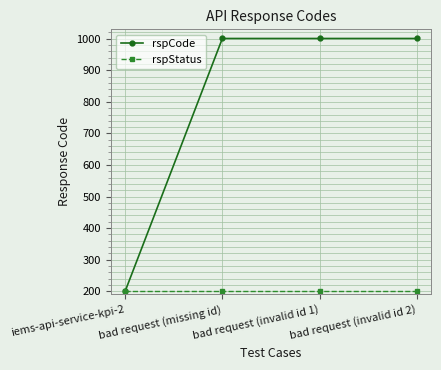

The rspStatus series shows 279 at bad request (invalid id 2). True or false?

False